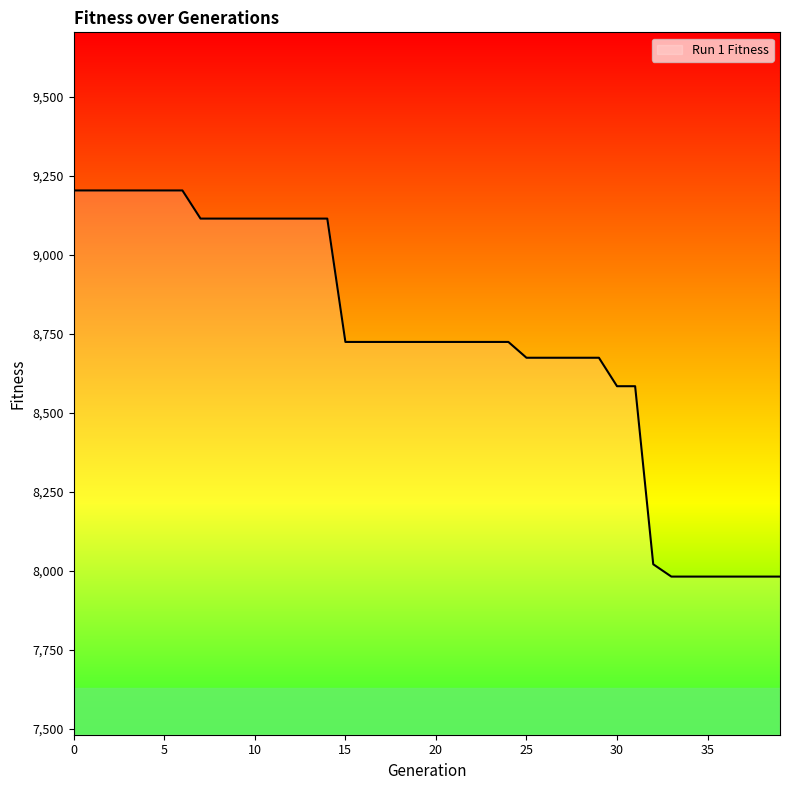

What is the difference between the maximum and minimum values?

1221